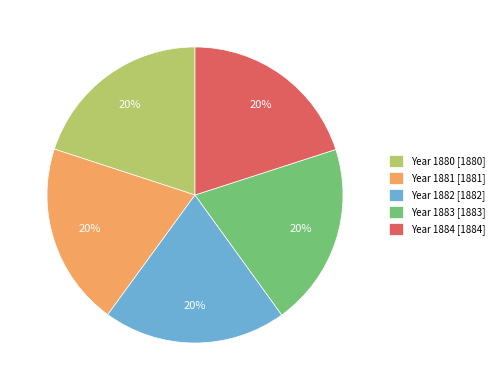

What is the ratio of the value at Year 1882 [1882] to the value at Year 1880 [1880]?

1.0